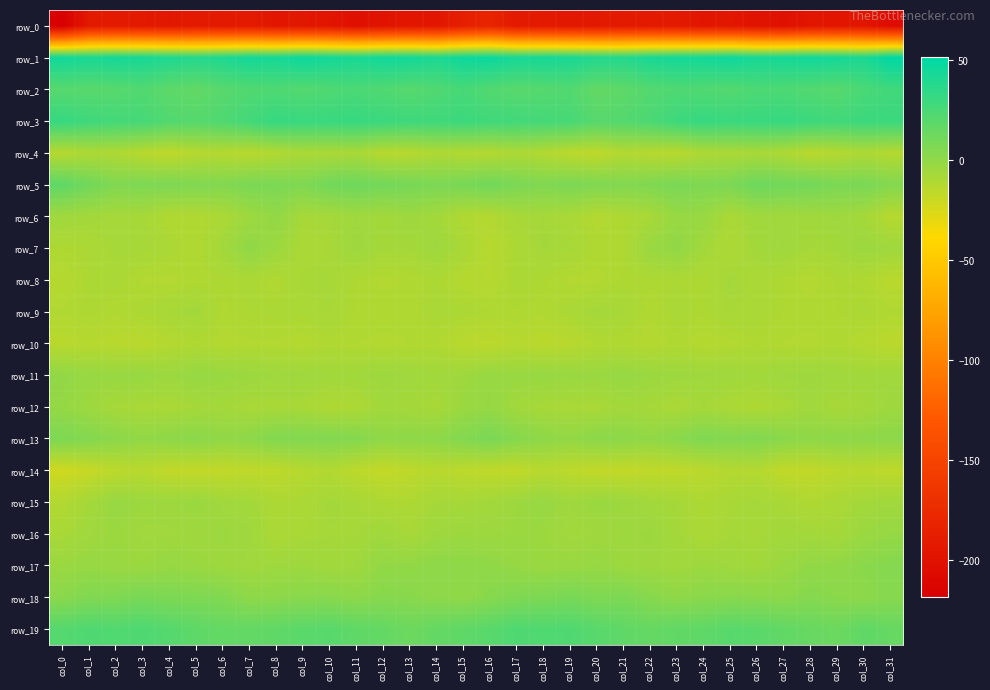

The row_0 series shows -192.3 at col_7. True or false?

True